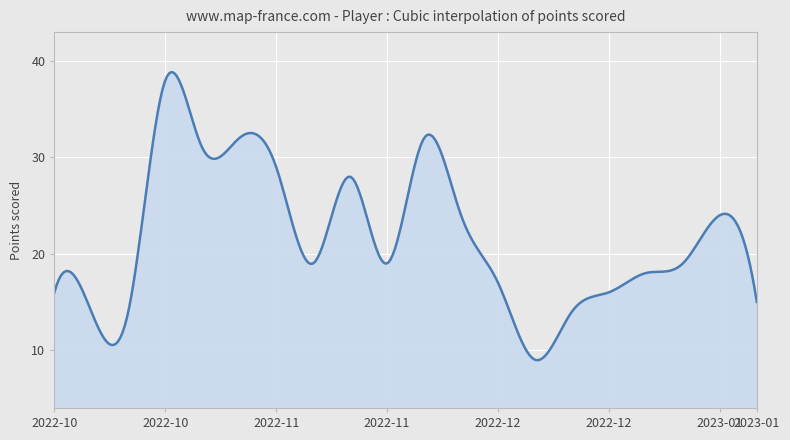

Count the number of categories in the chart.

300